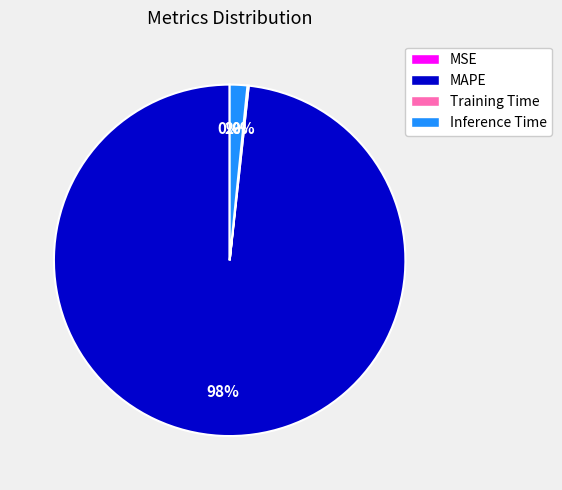

To the nearest percent, what is the average slice percentage?

25%